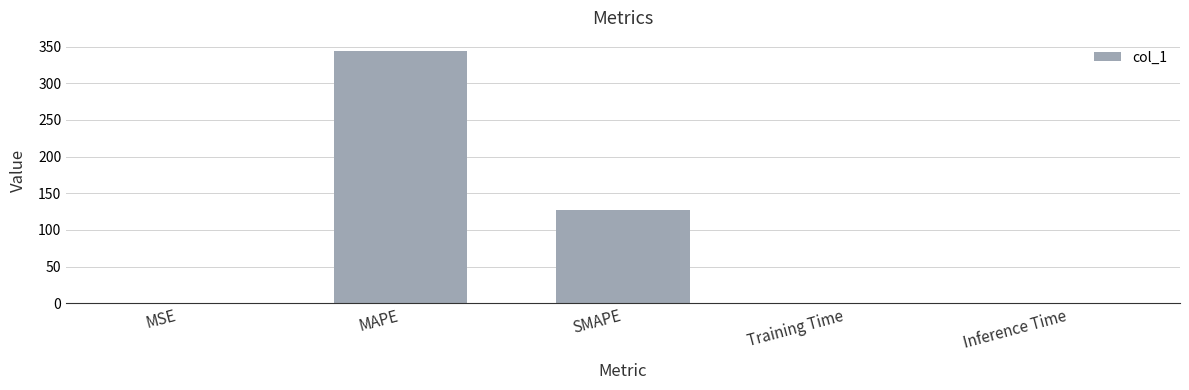

What is the sum of all values?

472.1